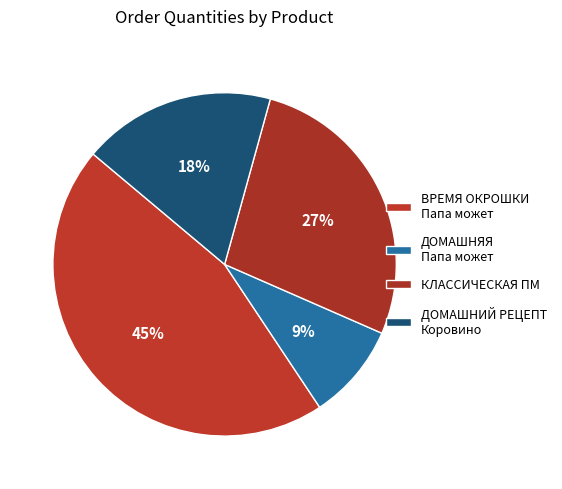

Count the number of slices in the pie.

4